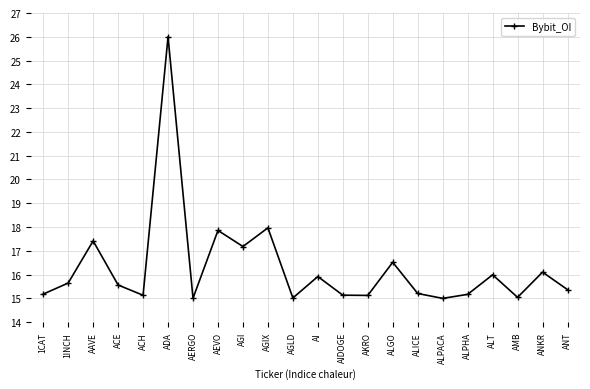

The value at ALT is 16.0. True or false?

True